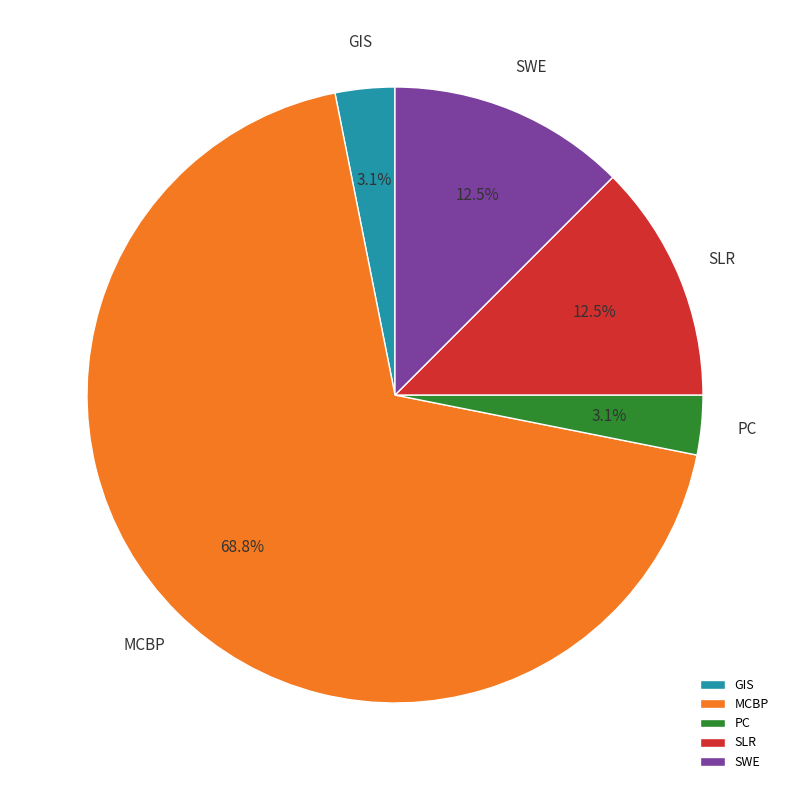

What percentage is NOT represented by SLR?

87.5%